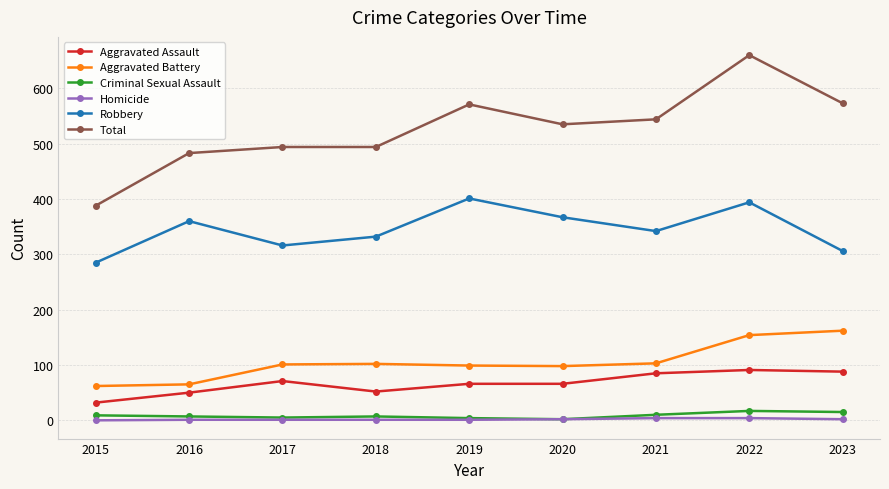

What is the maximum value for Criminal Sexual Assault?

17